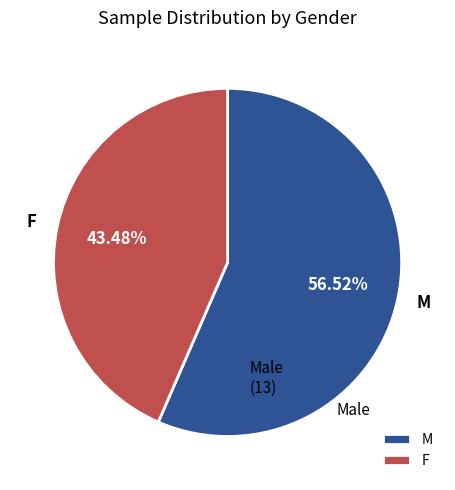

To the nearest percent, what is the difference between the M and F slice percentages?

13%